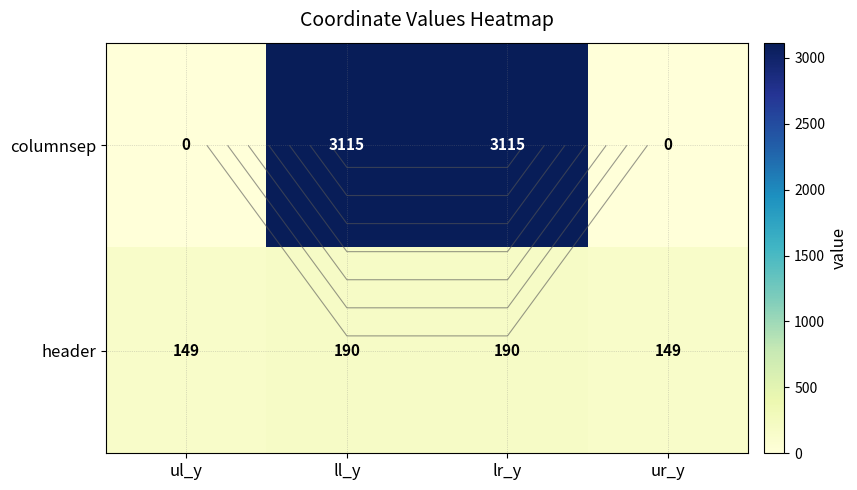

The columnsep series shows 3115 at lr_y. True or false?

True